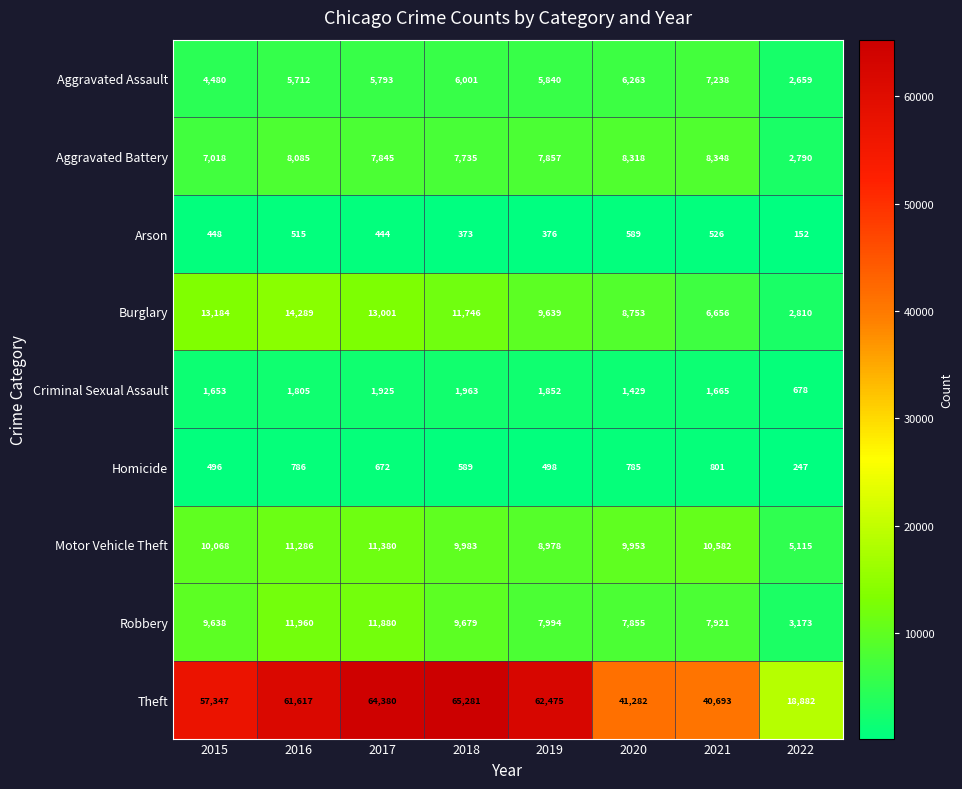

Which series changed the most between 2018 and 2019?

Theft